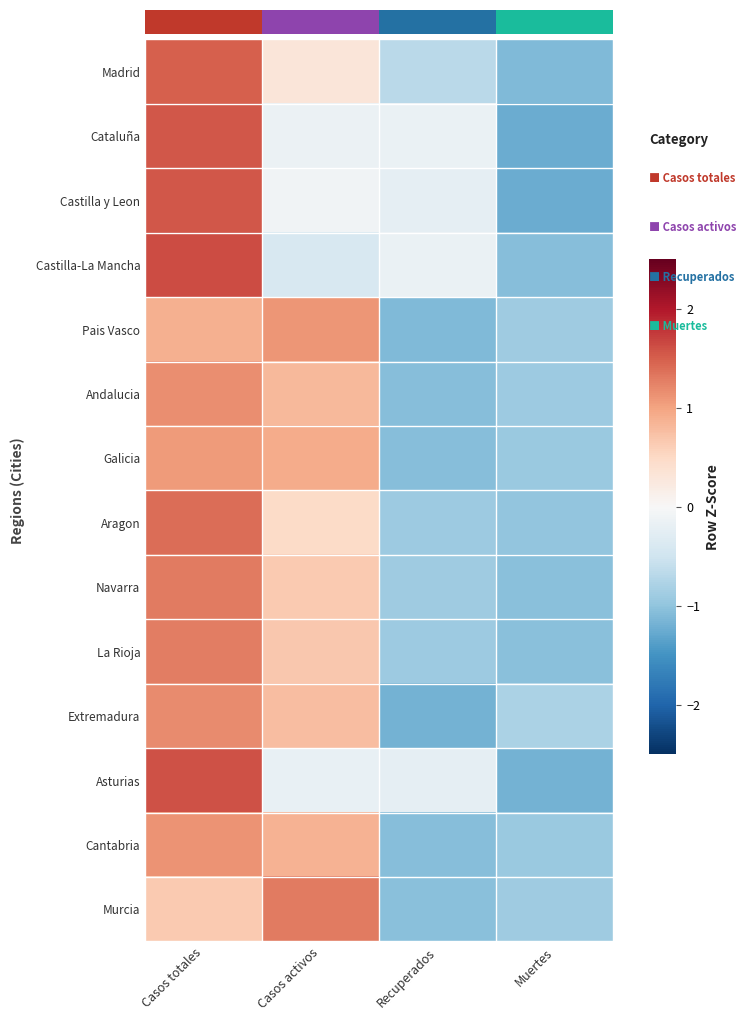

True or false: Cataluña has a value of 1.5 at Casos totales.

True